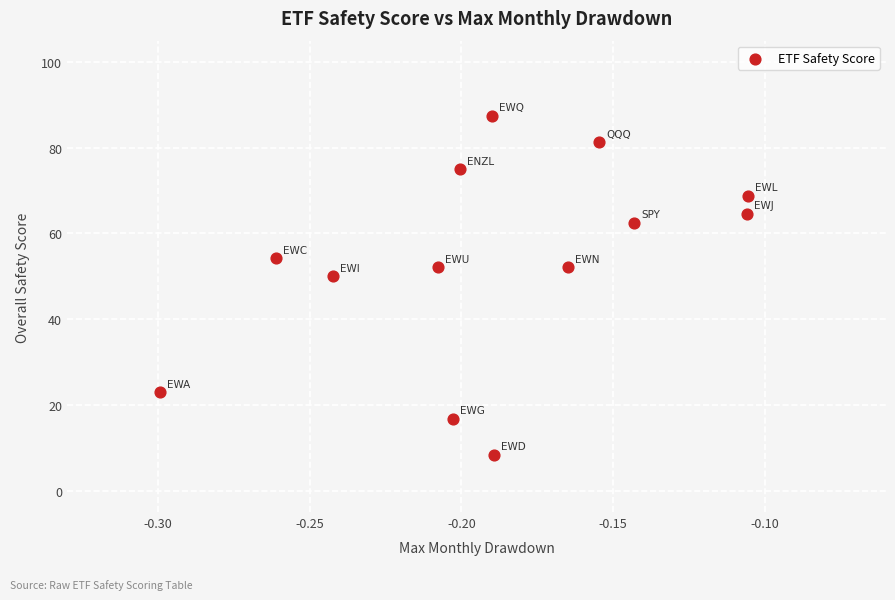

What Y value in the scatter plot is closest to 47?

50.0